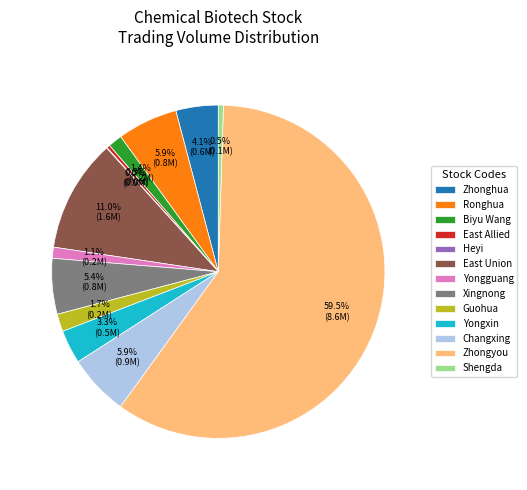

What is the largest slice in the pie chart?

Zhongyou